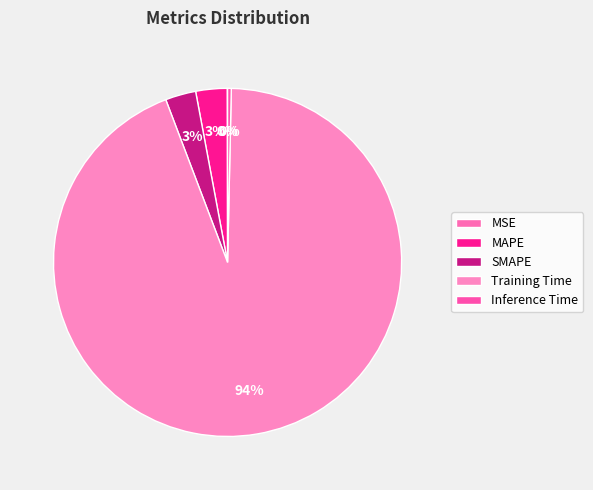

Do MSE and Training Time together represent more than half of the pie?

Yes